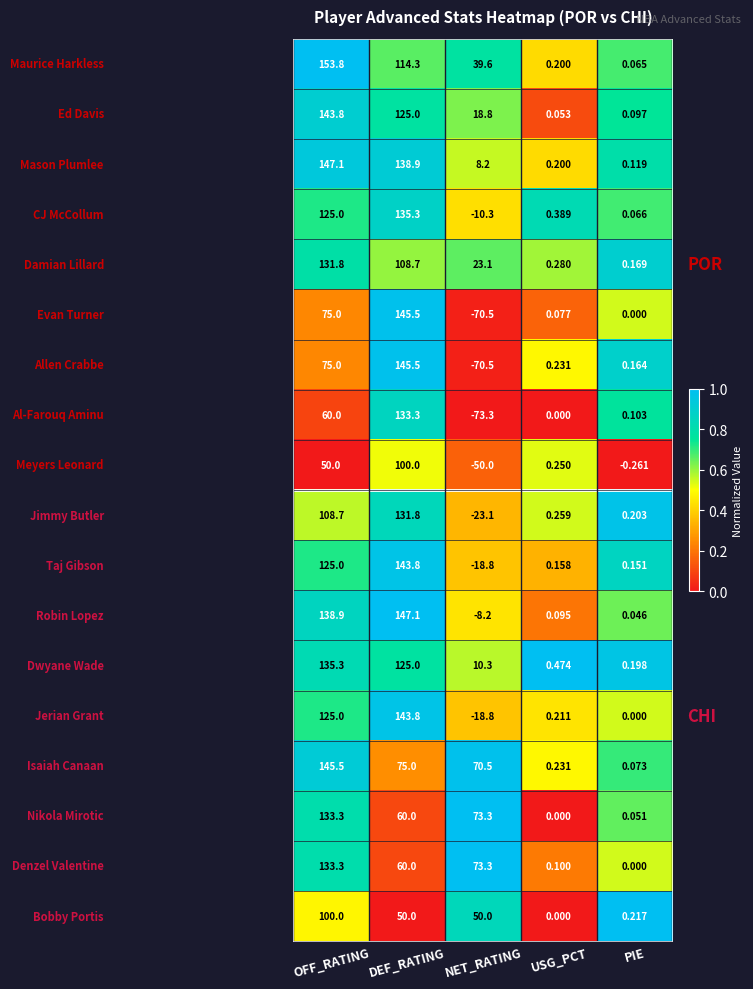

Which category has the lowest value across all series?

NET_RATING